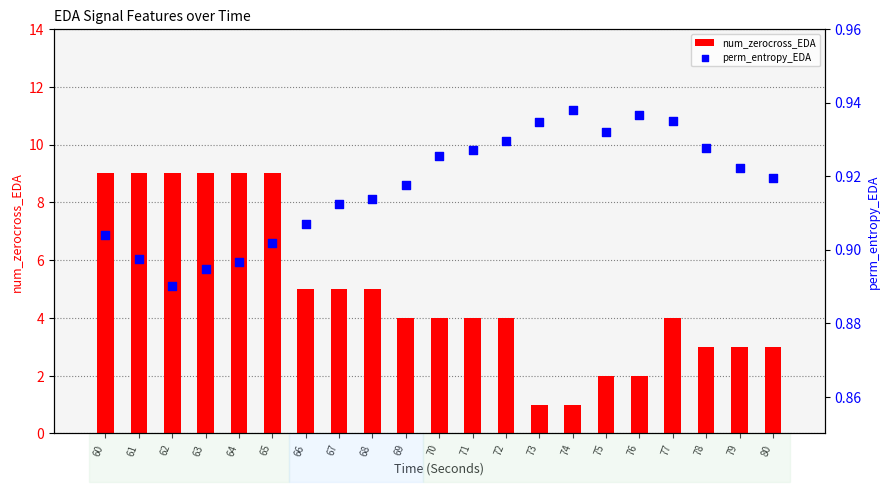

Which series contains the highest Y value?

num_zerocross_EDA